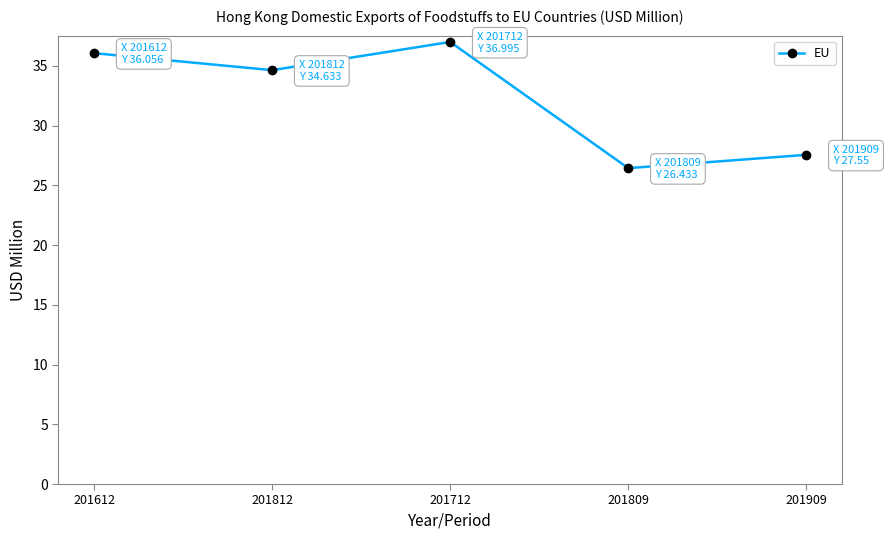

The value at 201809 is 10.7. True or false?

False